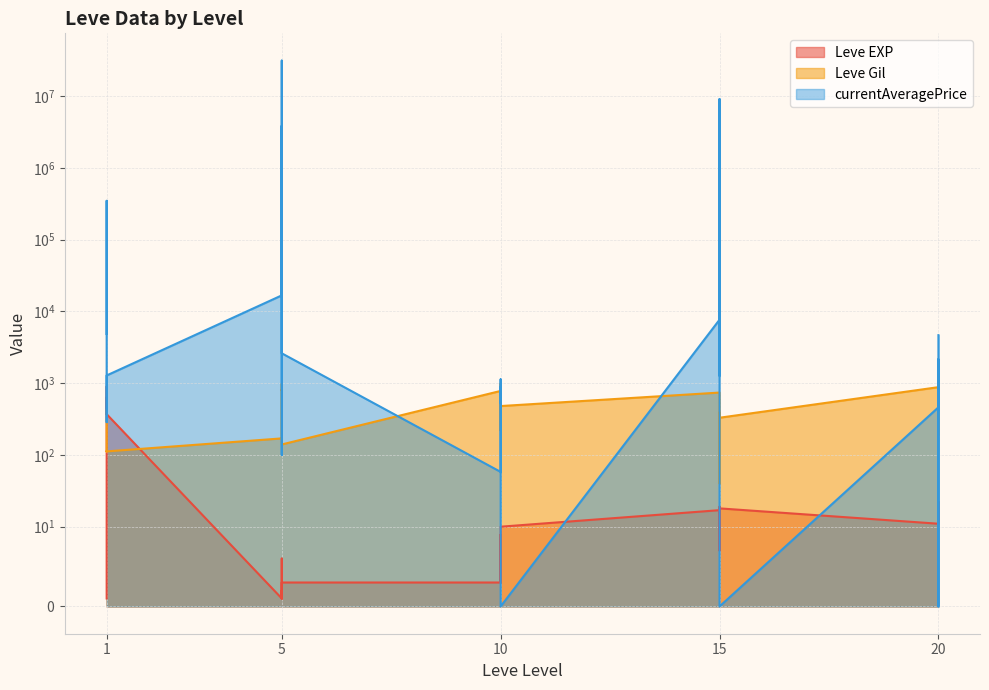

Rank the series by their maximum value, from lowest to highest.

Leve EXP, Leve Gil, currentAveragePrice